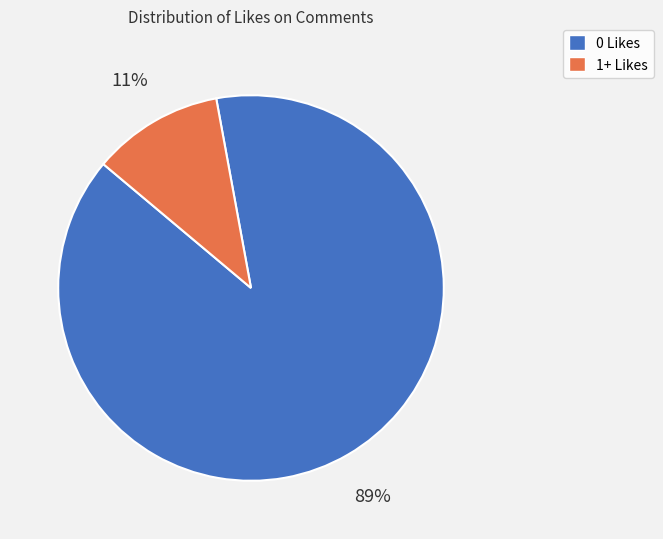

Which slice is the largest?

0 Likes